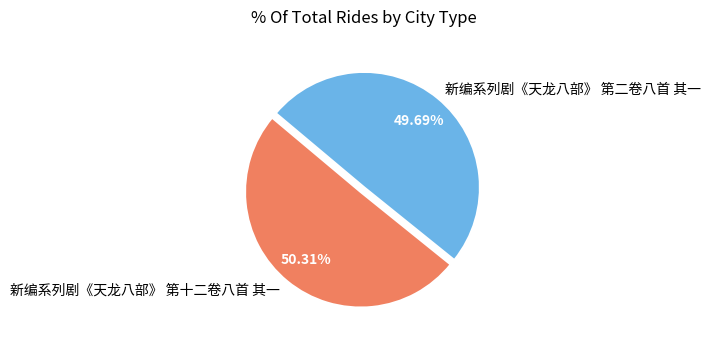

How many segments does this pie chart have?

2